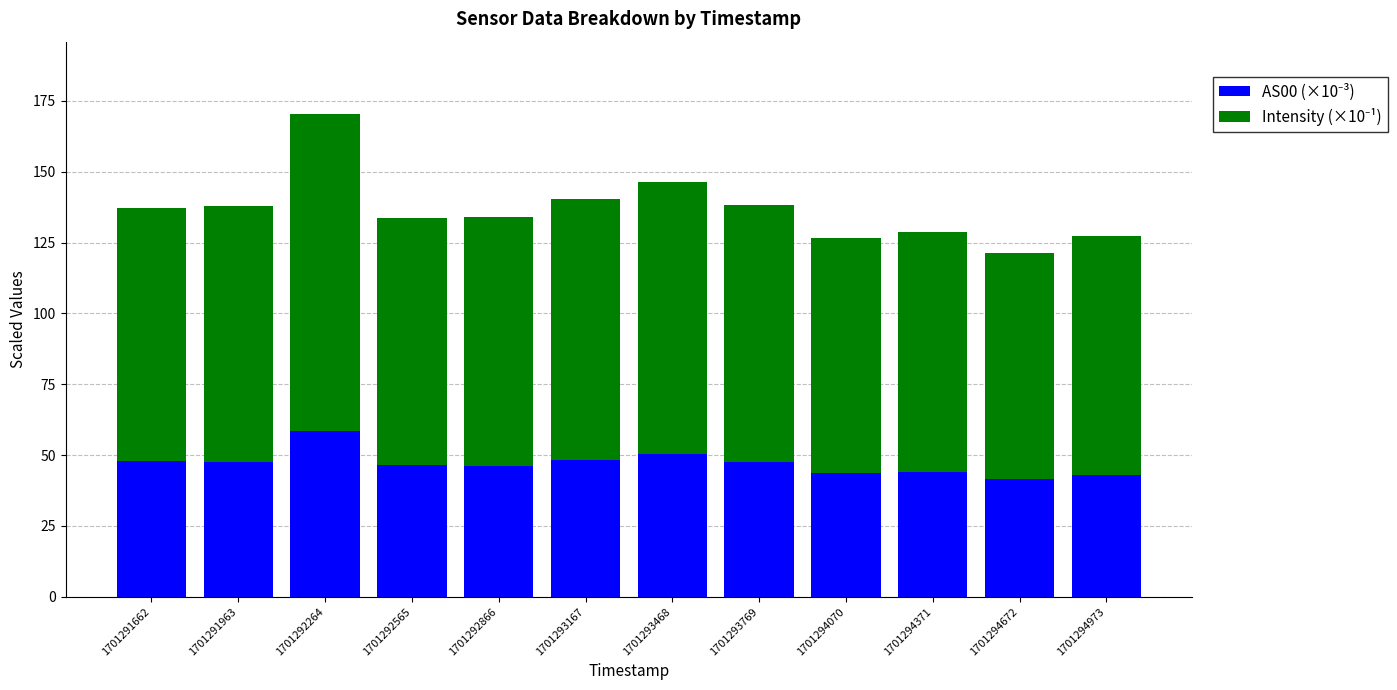

What is the total value across all series at 1701293769?

138.4